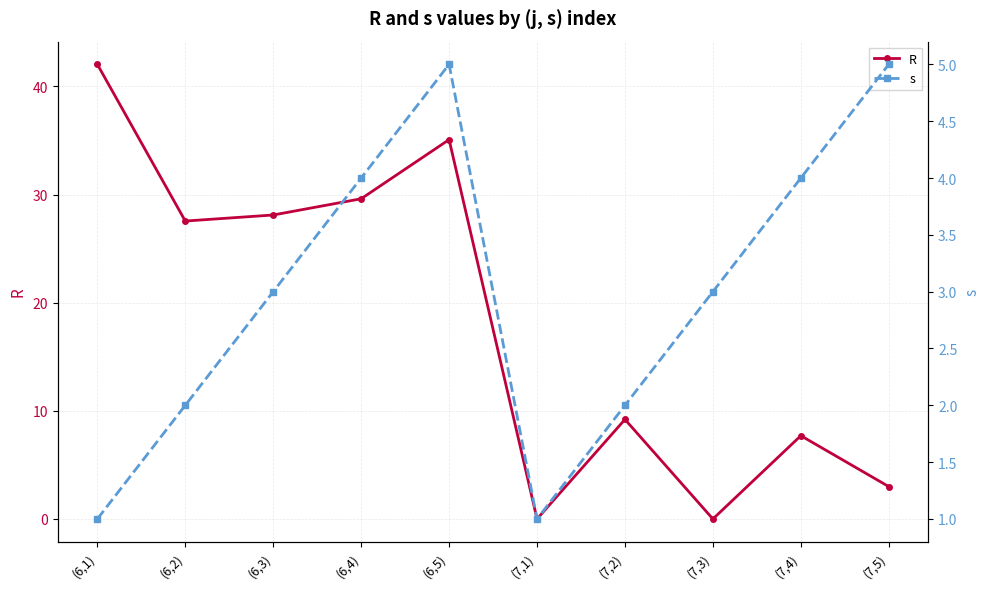

What is the sum of the R values at (6,2) and (7,1)?

27.6